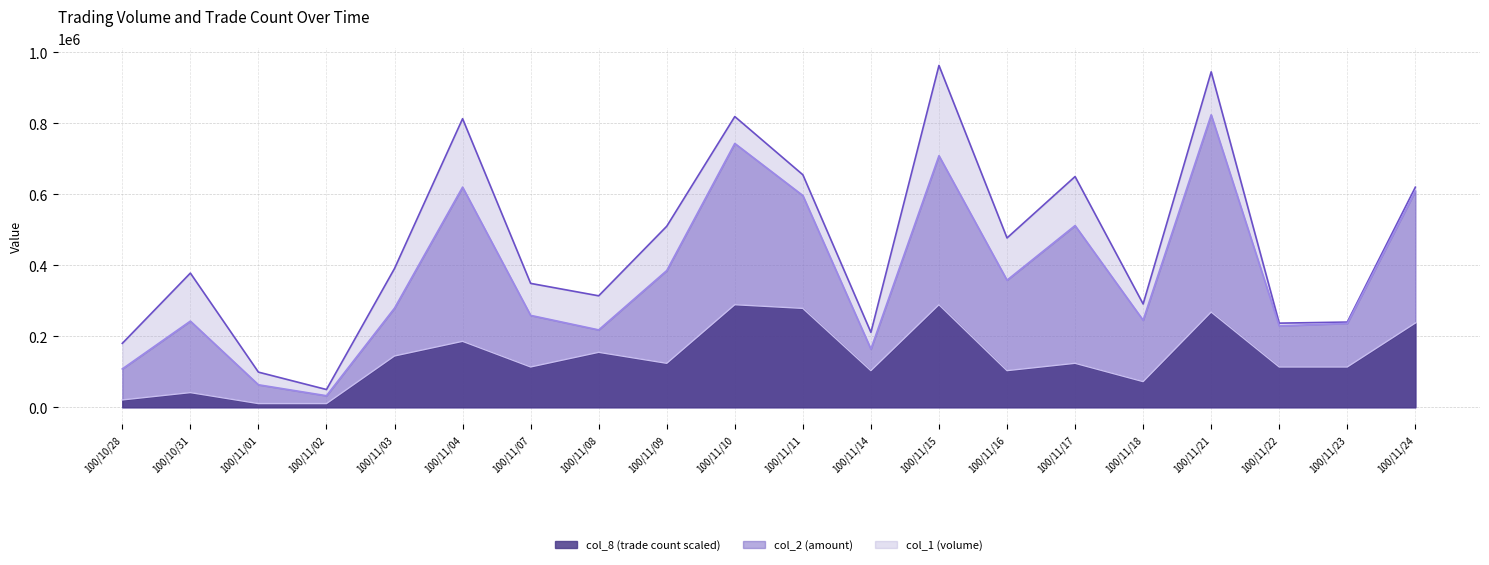

What is the label of the 11th point from the right?

100/11/10